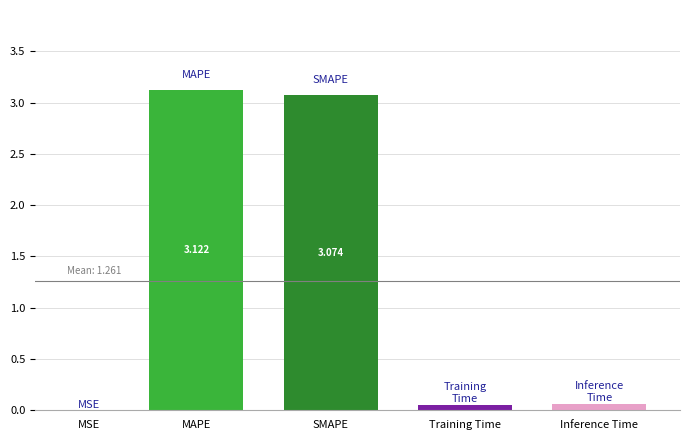

How many series are shown in this chart?

1